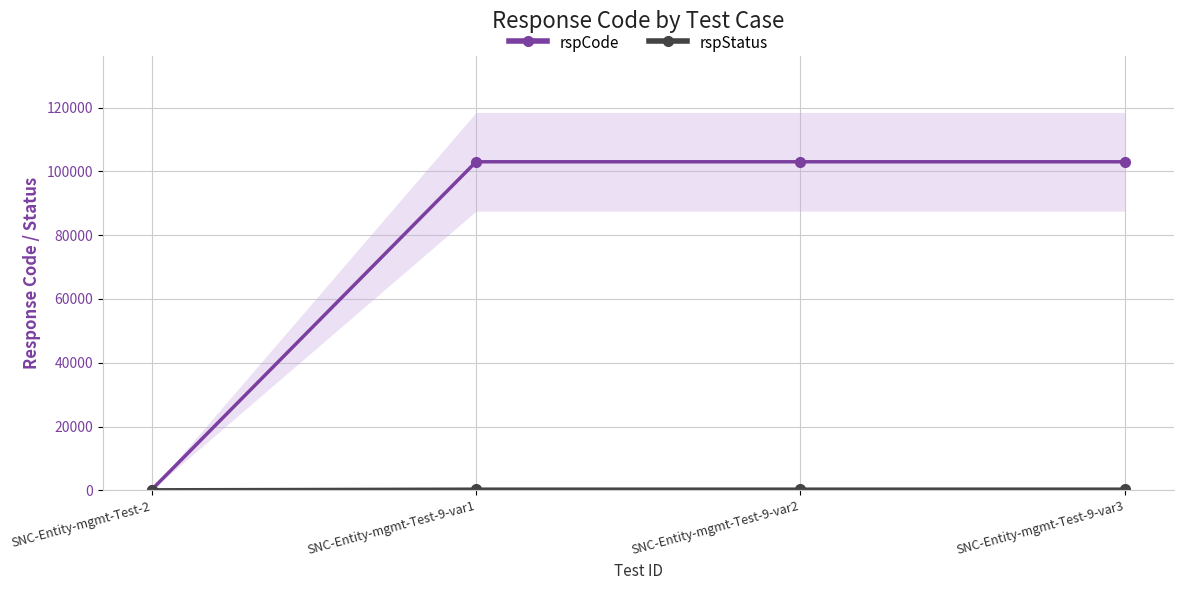

Between SNC-Entity-mgmt-Test-2 and SNC-Entity-mgmt-Test-9-var2, which series saw the biggest shift?

rspCode